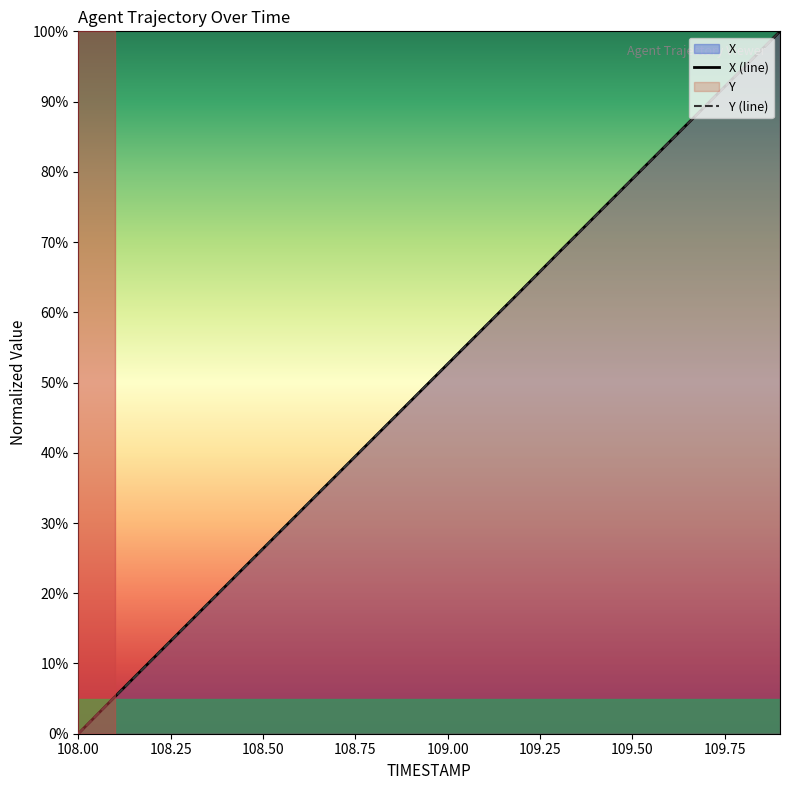

What is the difference between the maximum and minimum values in the X series?

1.0